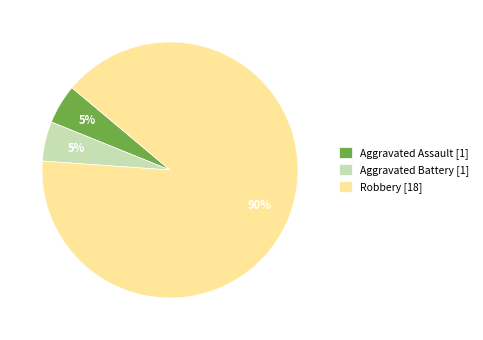

To the nearest percent, what is the difference between the Robbery [18] and Aggravated Assault [1] slice percentages?

85%